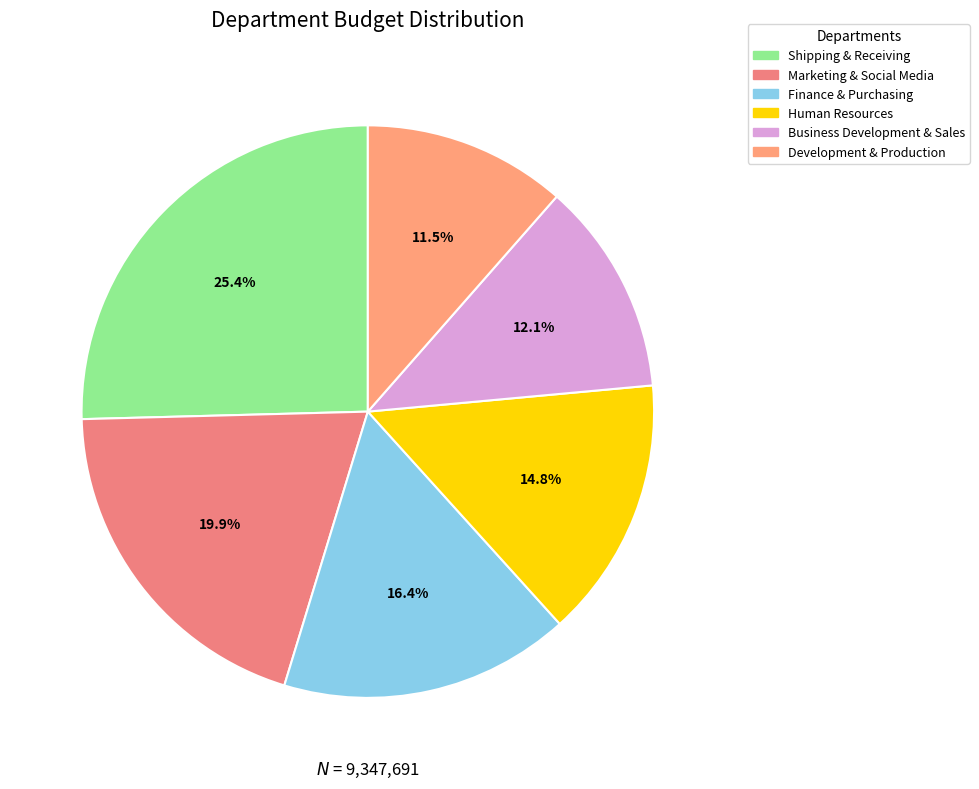

To the nearest percent, what is the average slice percentage?

17%